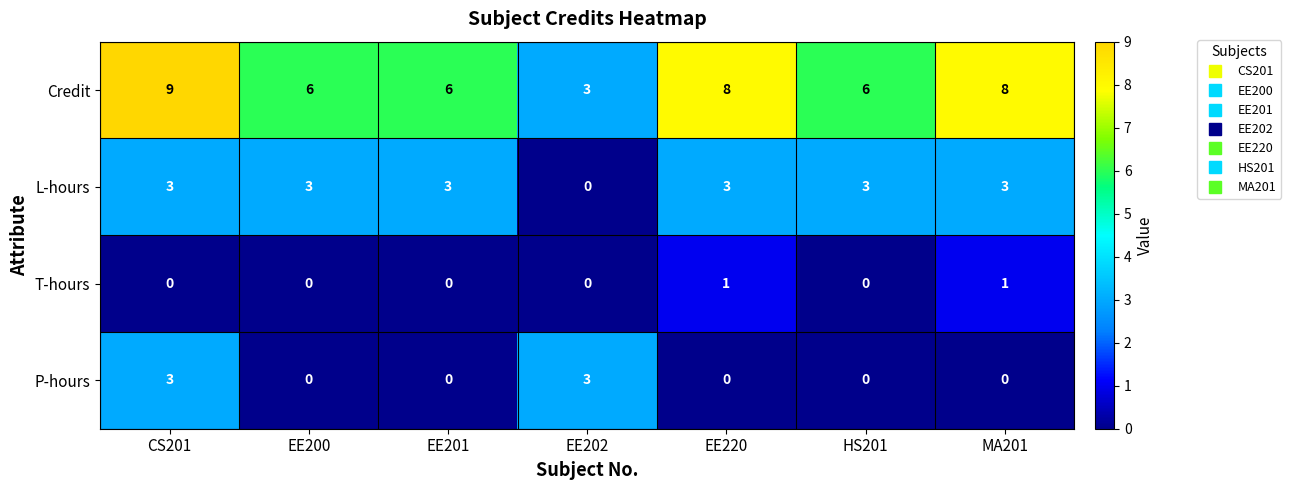

Is it true that P-hours equals -1 at EE201?

False